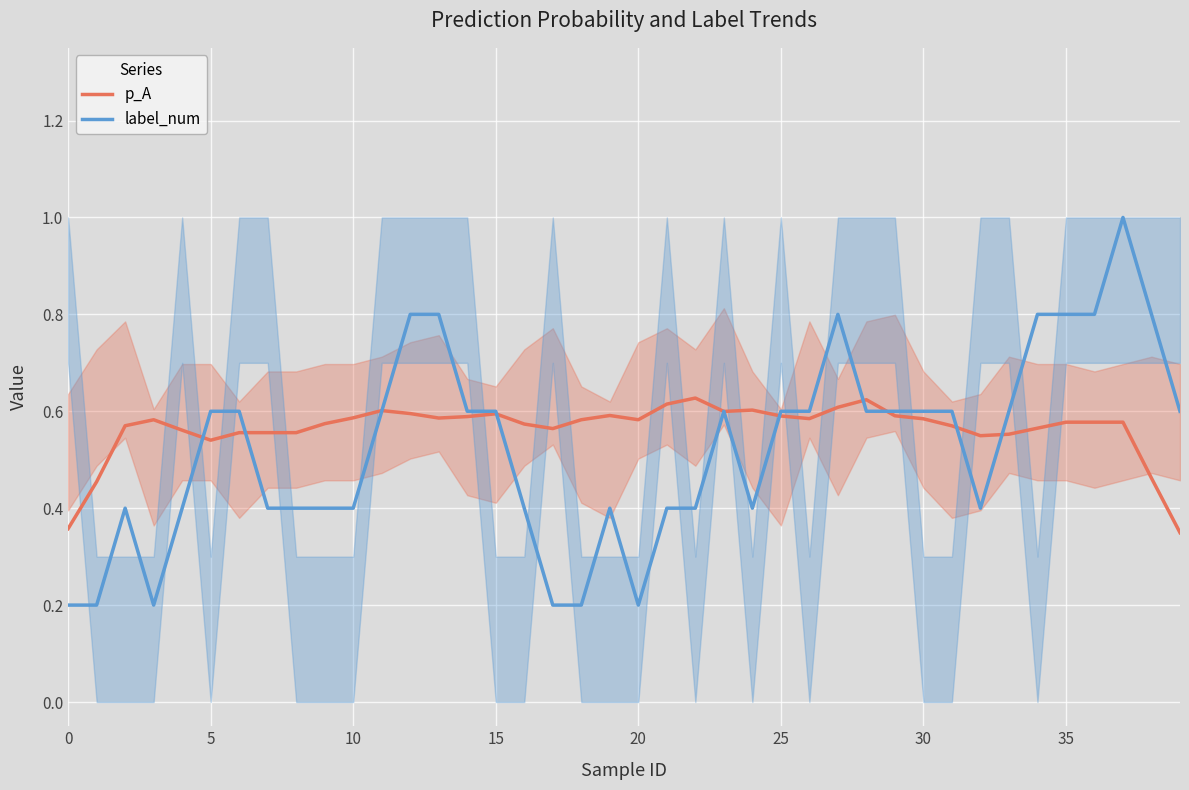

What is the average value of the p_A series?

0.6